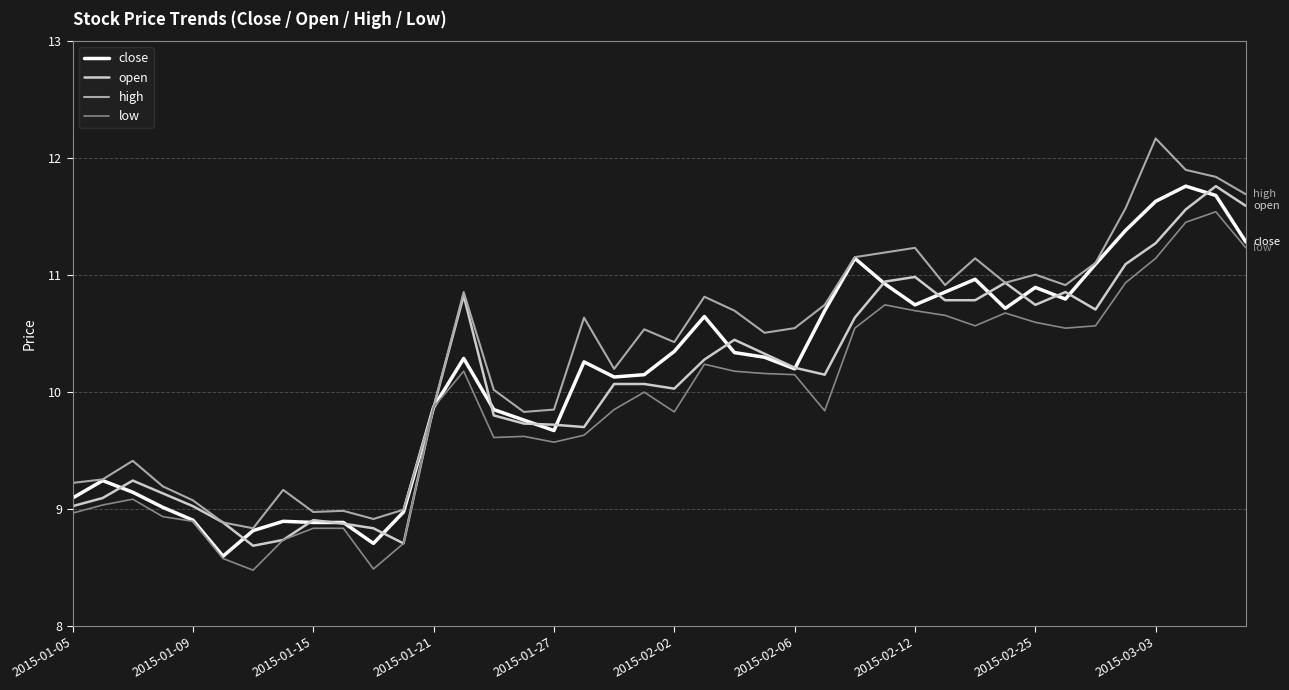

What is the average value of the open series?

10.1